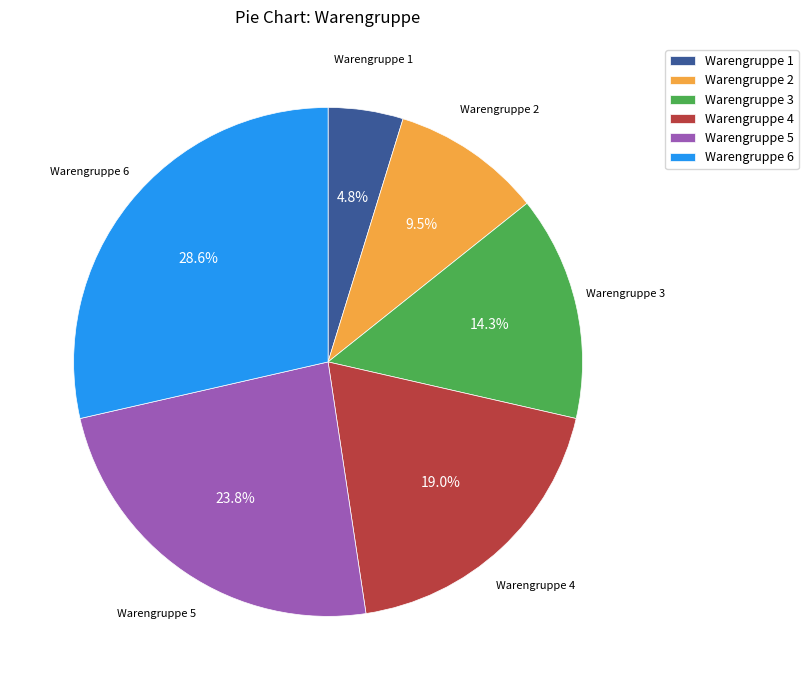

How many segments does this pie chart have?

6